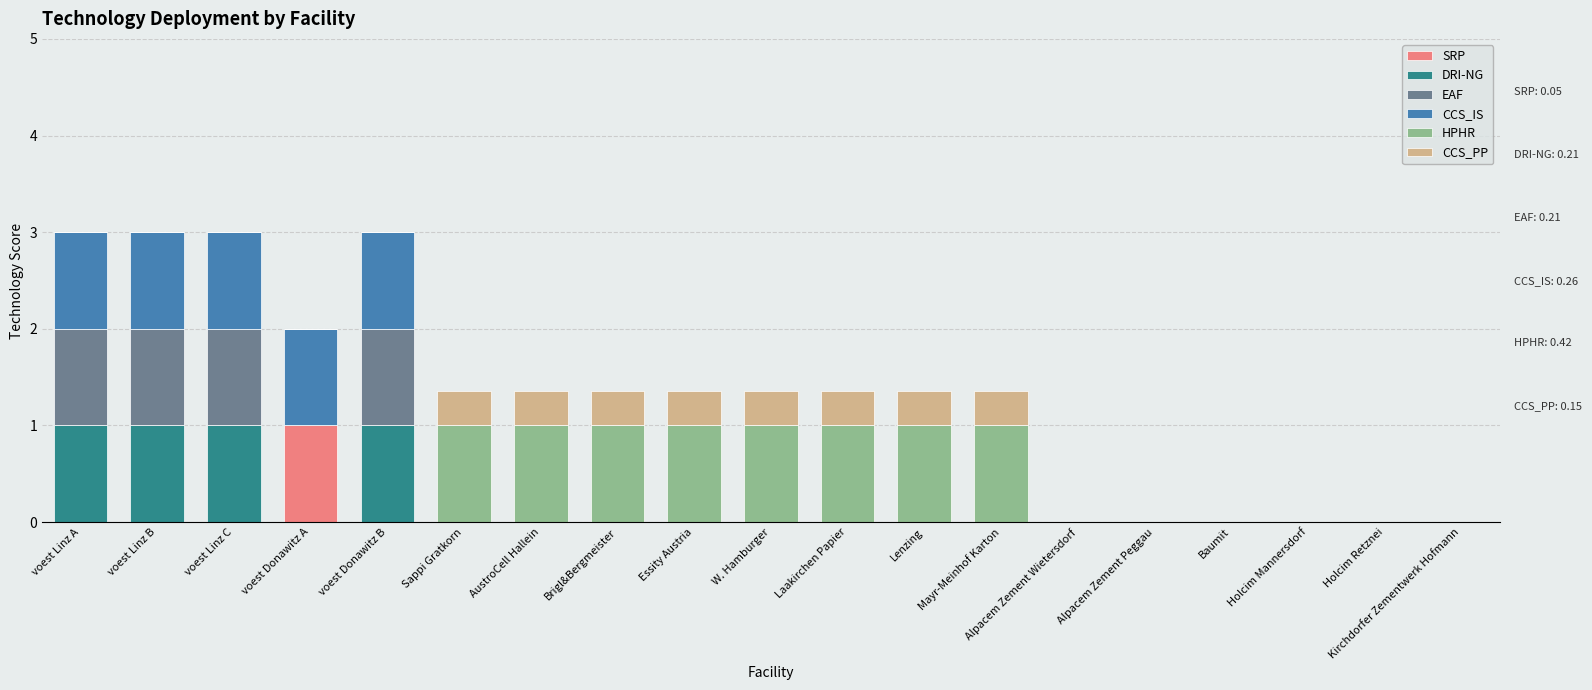

What is the total value across all series at voest Donawitz A?

2.0